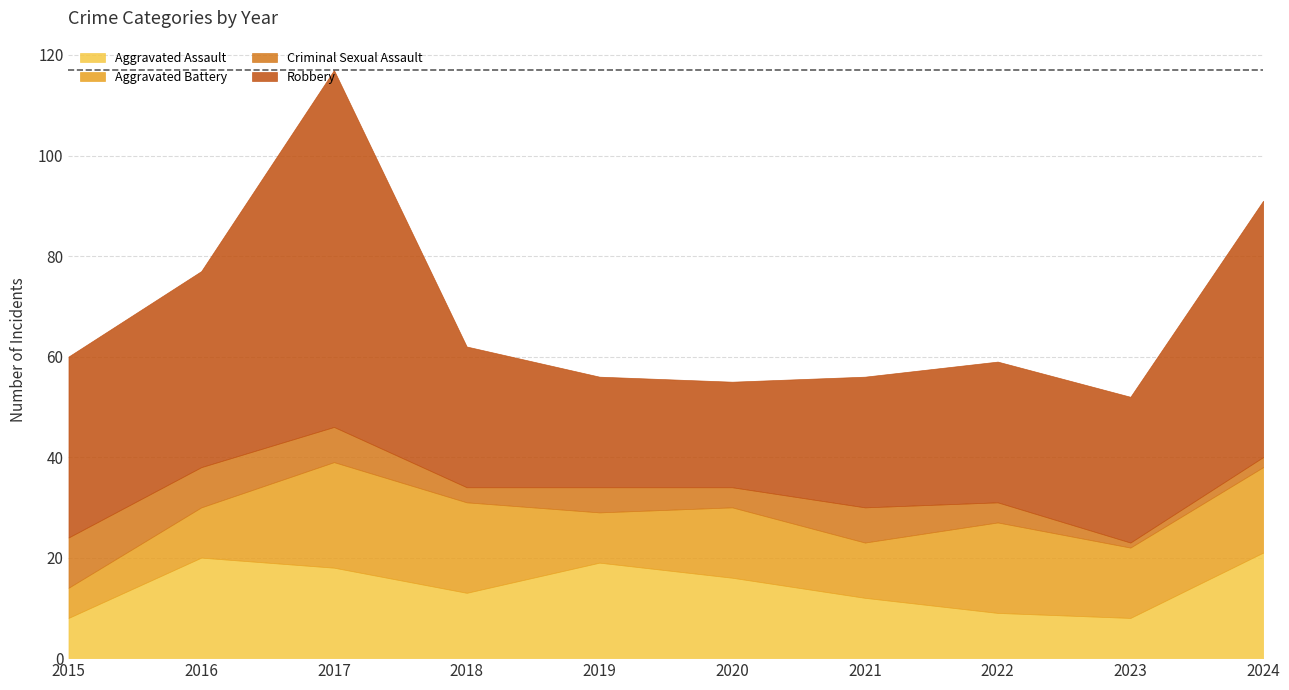

Is it true that Robbery equals 36 at 2015?

True